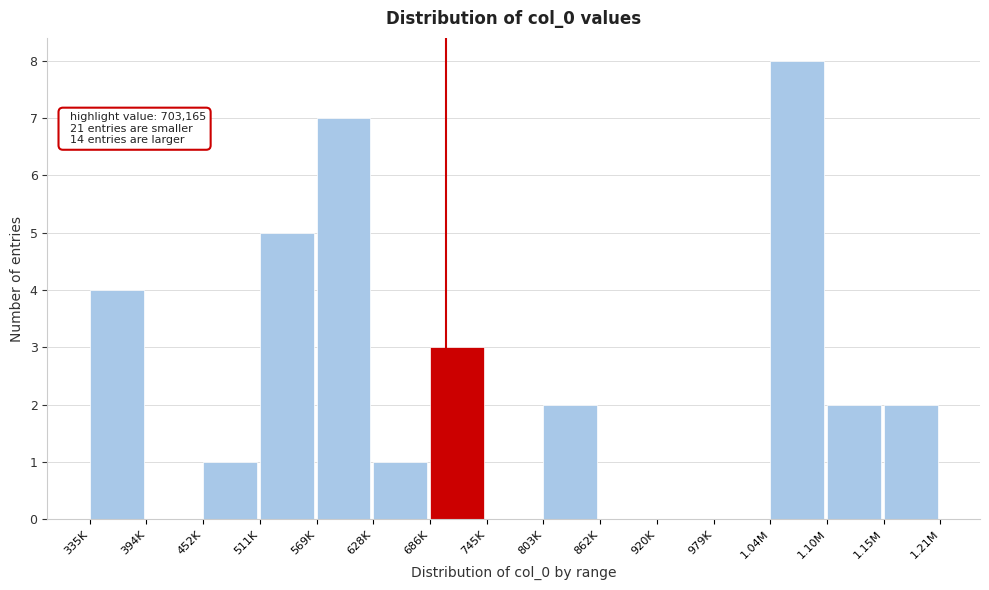

Reading left to right, transcribe all the data shown in this chart.

335K=4	394K=0	452K=1	511K=5	569K=7	628K=1	686K=3	745K=0	803K=2	862K=0	920K=0	979K=0	1.04M=8	1.10M=2	1.15M=2